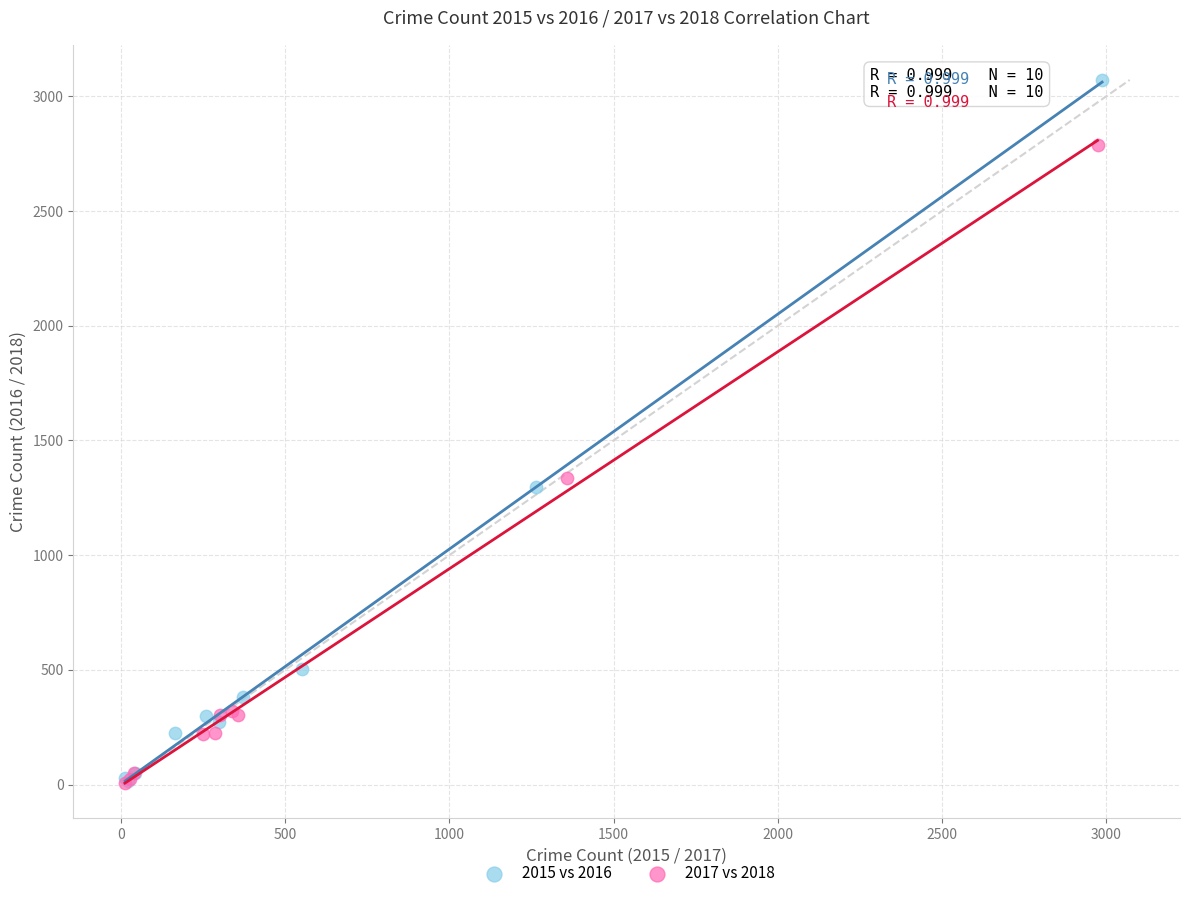

Which series contains the highest Y value?

2015 vs 2016